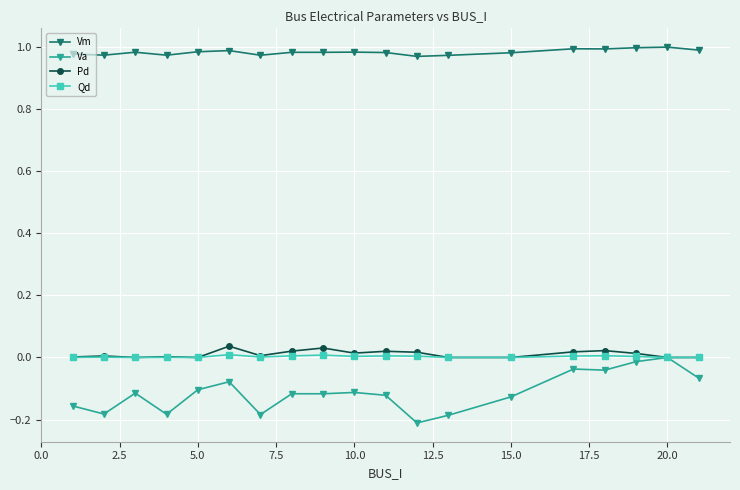

Which series has the widest spread of values?

Va